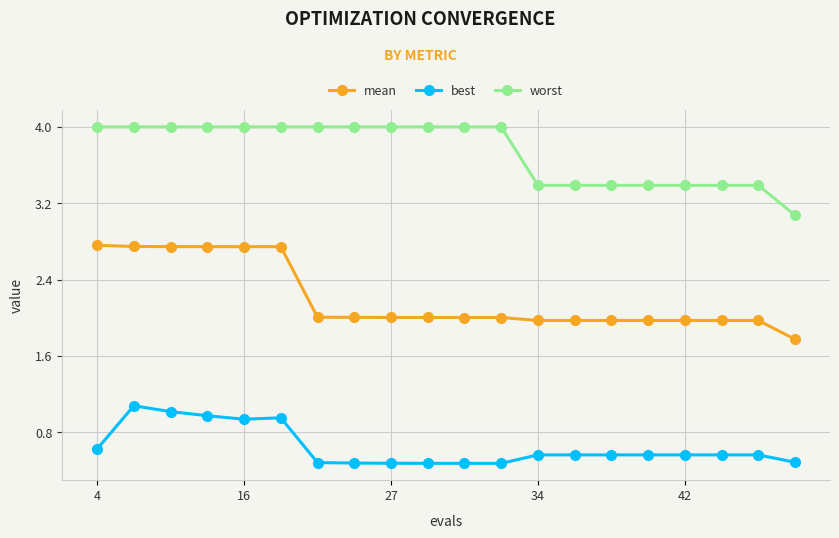

What is the sum of all best values?

12.9